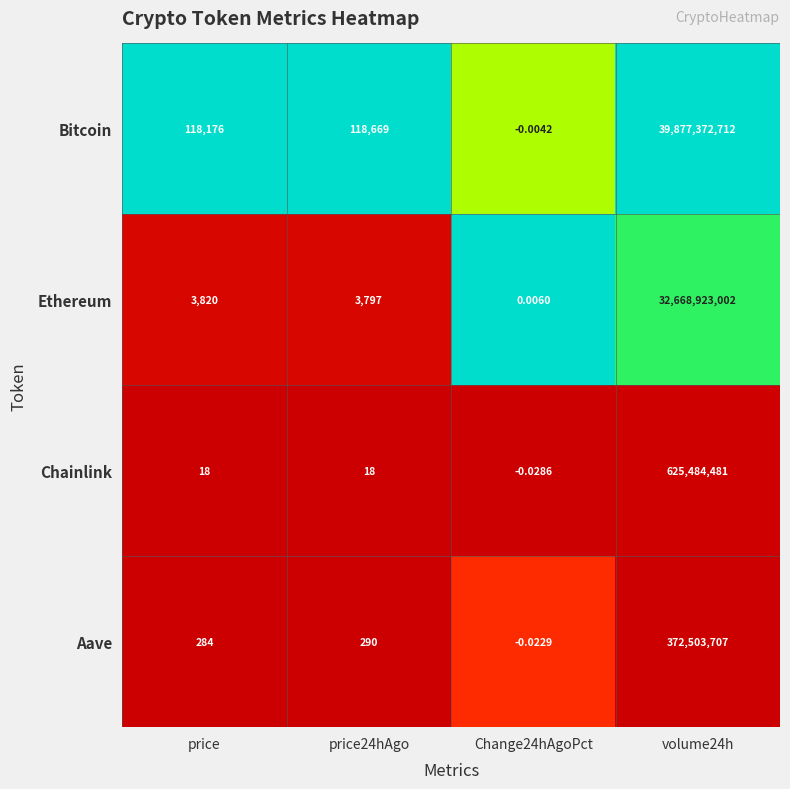

Which category has the lowest value across all series?

Change24hAgoPct